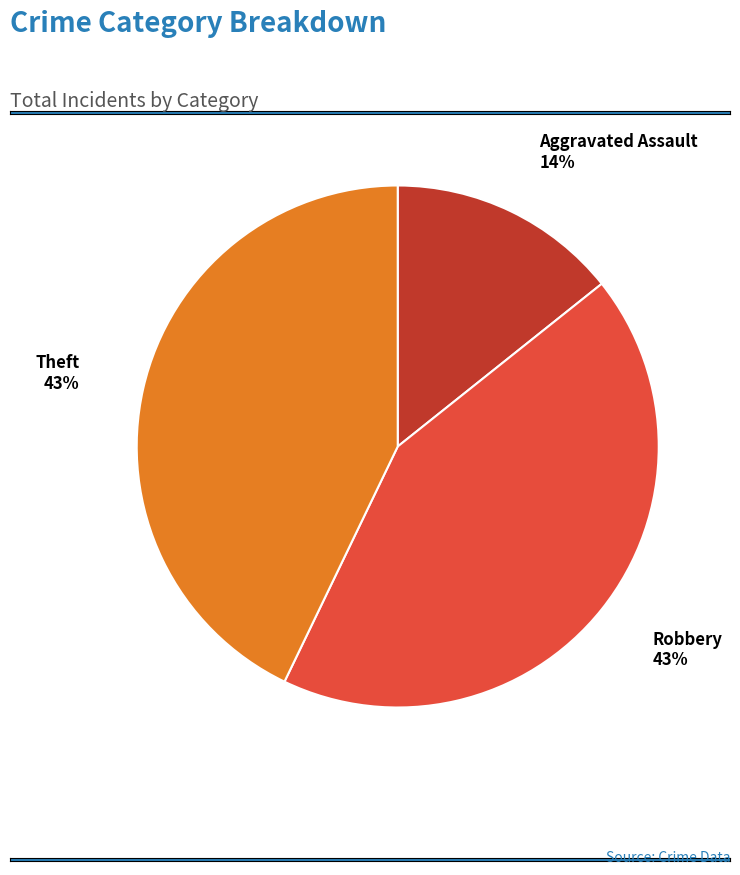

Which slice is the smallest?

Aggravated Assault